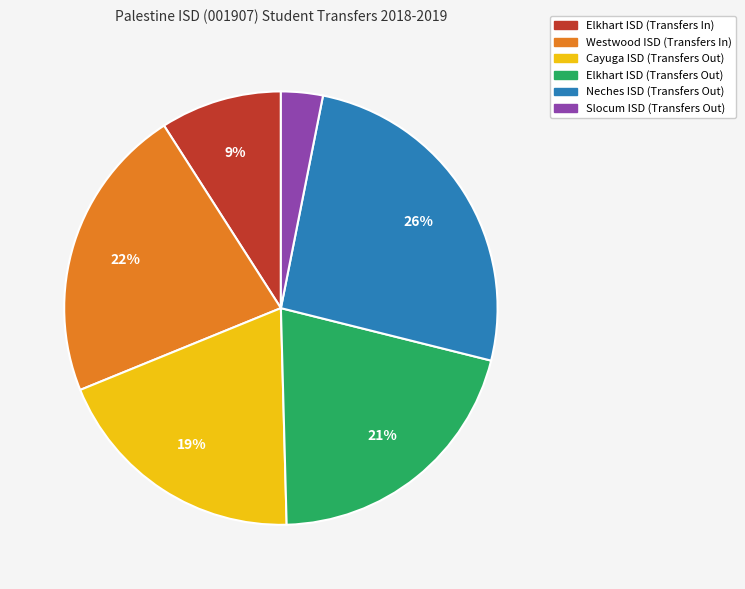

To the nearest percent, what portion does Elkhart ISD (Transfers Out) represent?

21%